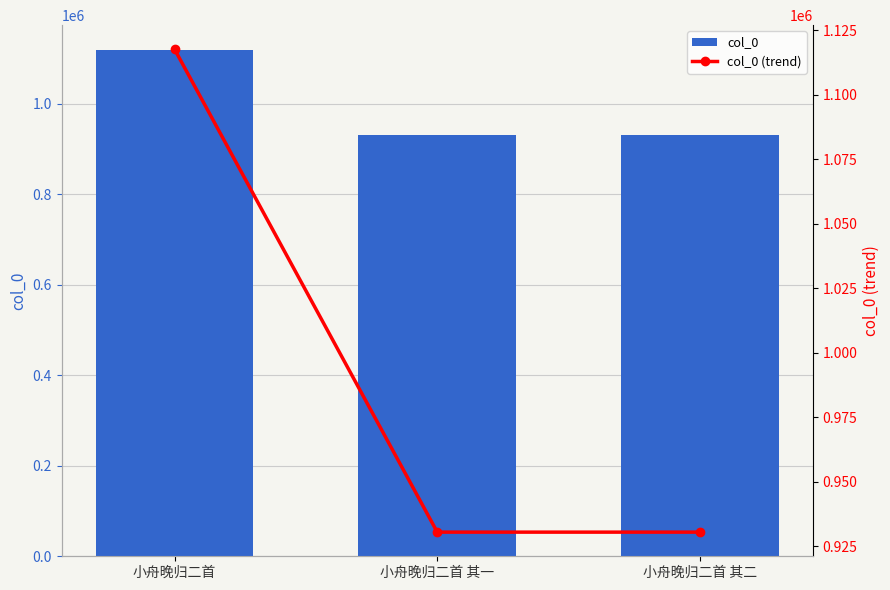

Reading right to left, transcribe all the data shown in this chart.

col_0: 小舟晚归二首 其二=930566	小舟晚归二首 其一=930567	小舟晚归二首=1117692
col_0 (trend): 小舟晚归二首 其二=930566	小舟晚归二首 其一=930567	小舟晚归二首=1117692